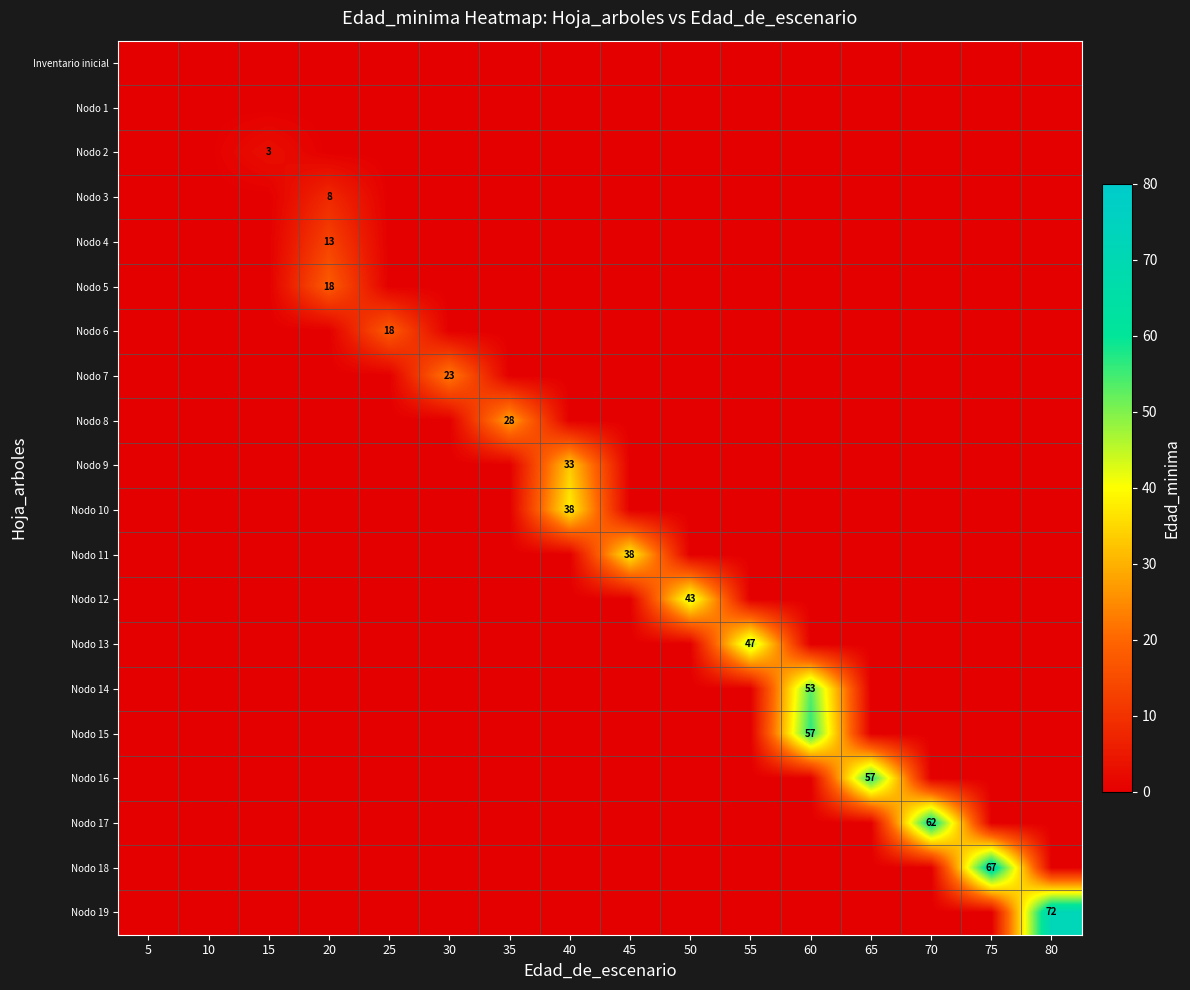

Between 60 and 30, which is larger?

60